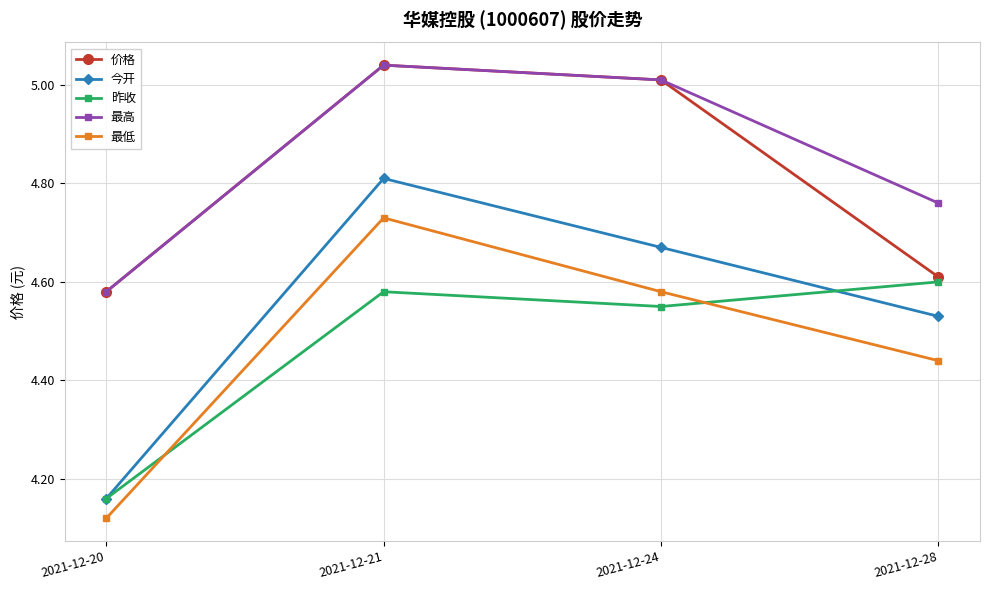

What is the total value across all series at 2021-12-21?

24.2